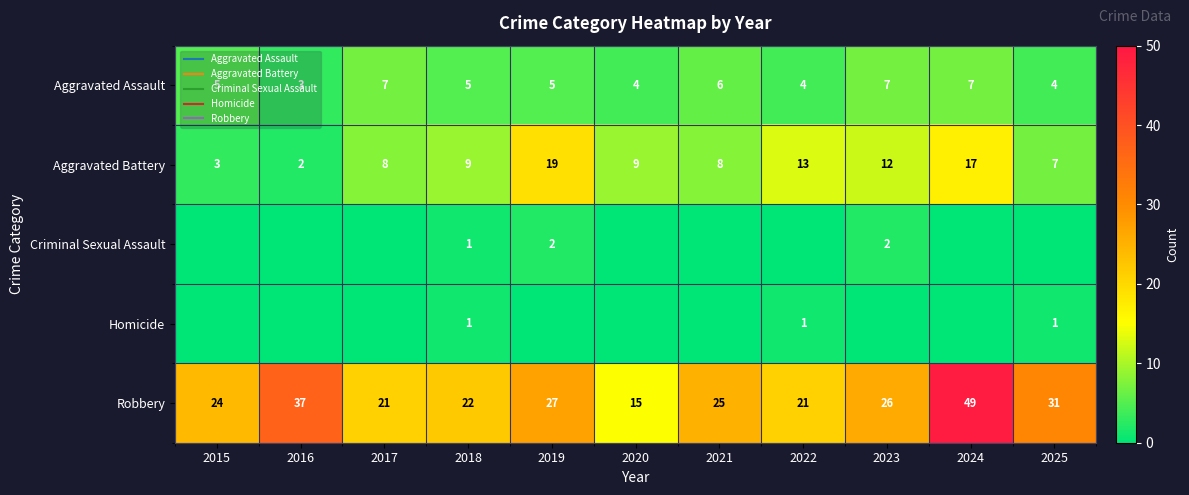

Which category has the highest value in the Robbery series?

2024